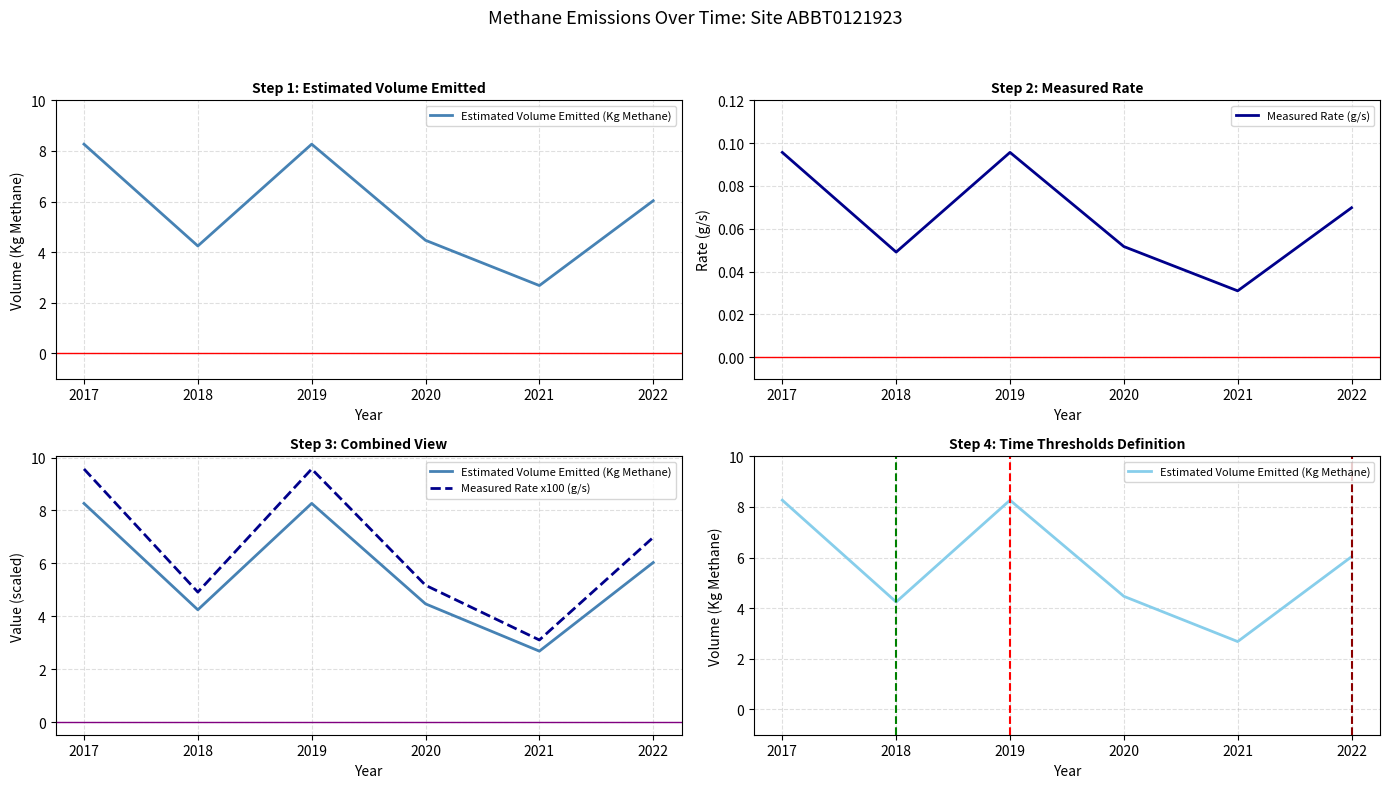

Reading left to right, list all the values displayed in this chart.

Estimated Volume Emitted (Kg Methane): 8.3	4.2	8.3	4.5	2.7	6.0
Measured Rate (g/s): 0.1	0.0	0.1	0.1	0.0	0.1
Measured Rate x100 (g/s): 9.6	4.9	9.6	5.2	3.1	7.0